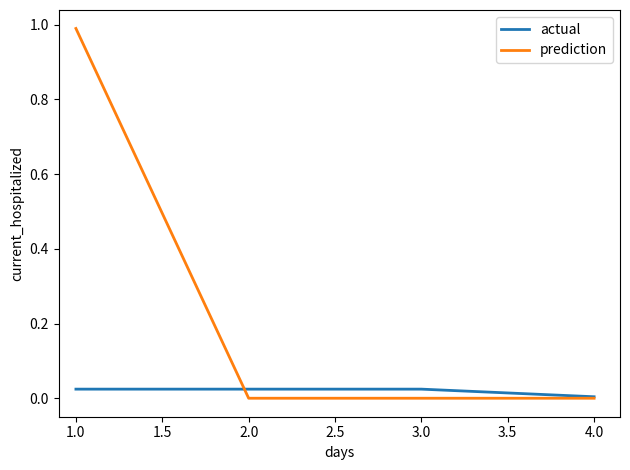

What is the total value across all series at 1.0?

1.0